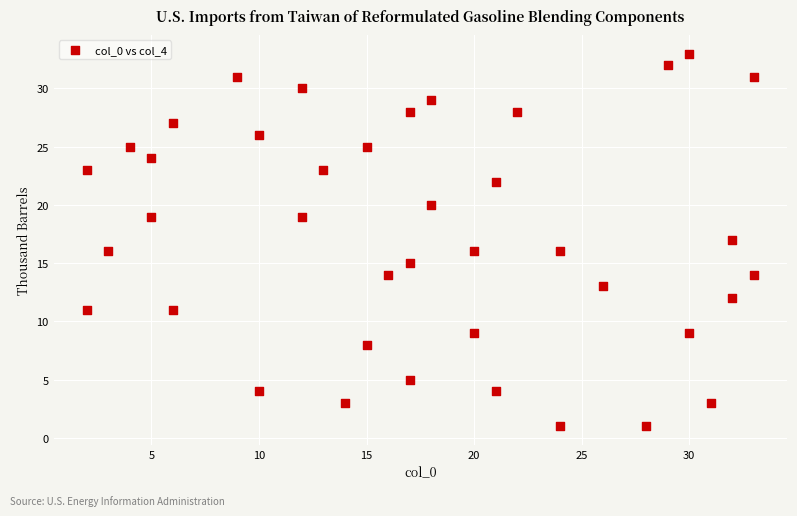

What is the range of Y values (max minus min)?

32